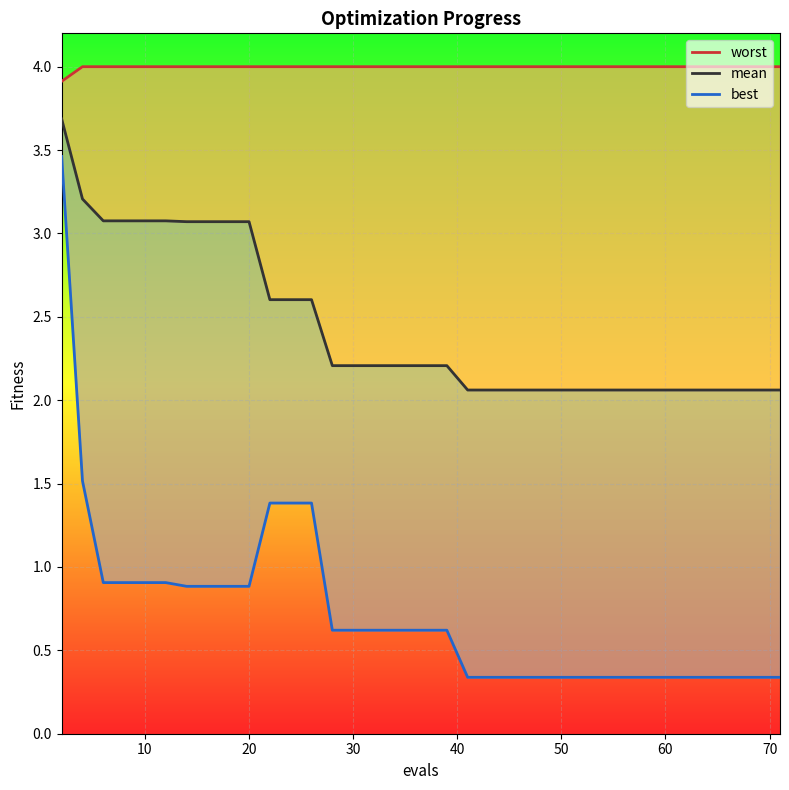

Rank the series by their average value, from lowest to highest.

best, mean, worst